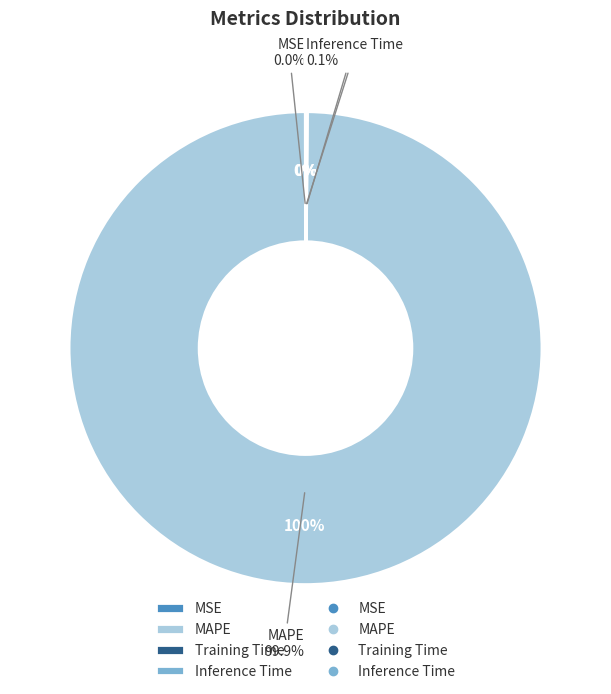

Is it true that Training Time is 0% of the pie?

True